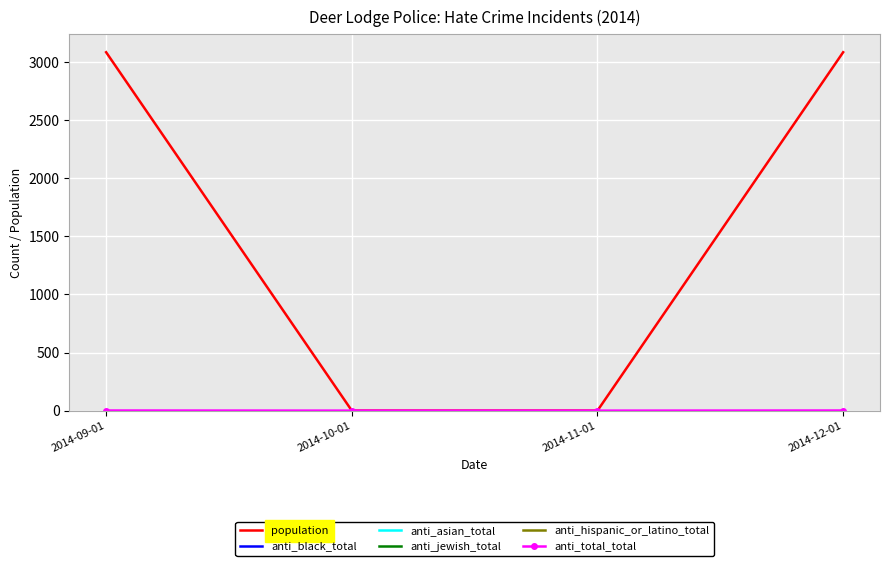

The population series shows 0 at 2014-10-01. True or false?

True